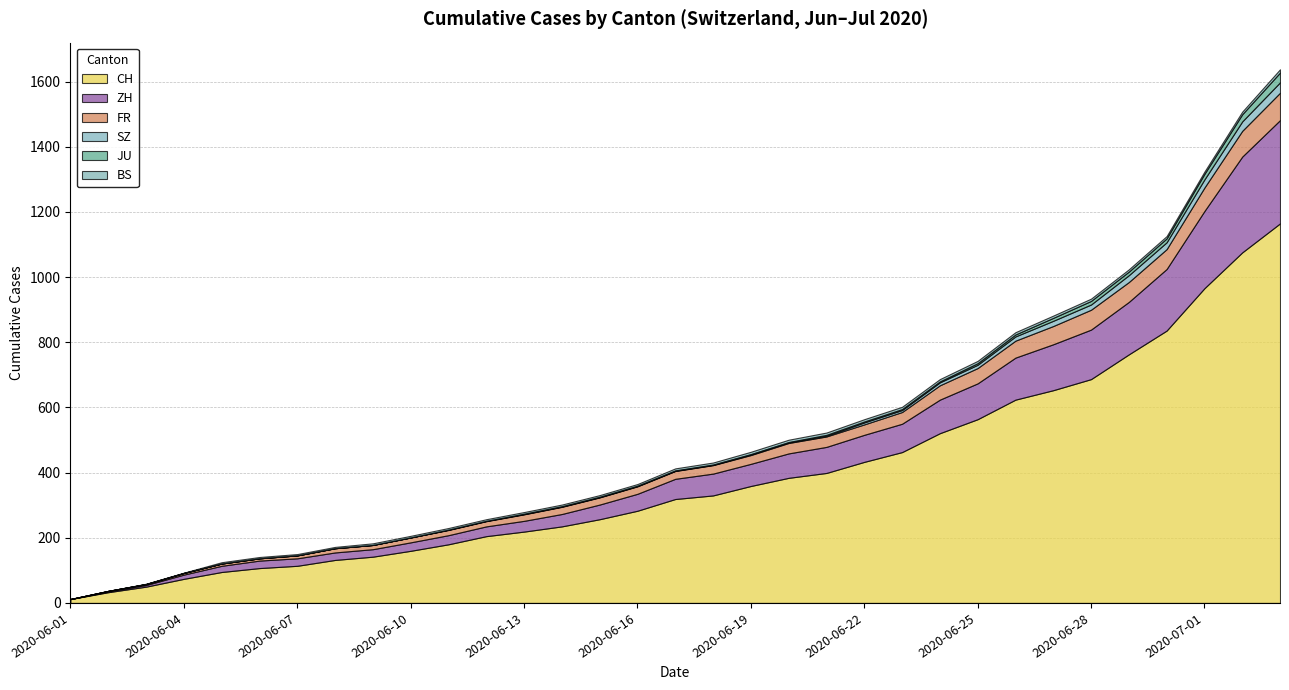

What are all the series names shown in the legend?

CH, ZH, BS, SZ, JU, FR